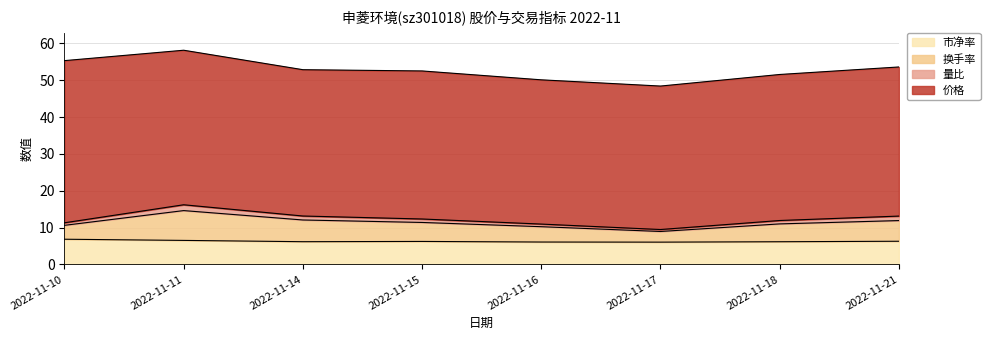

What is the total value across all series at 2022-11-11?

58.1